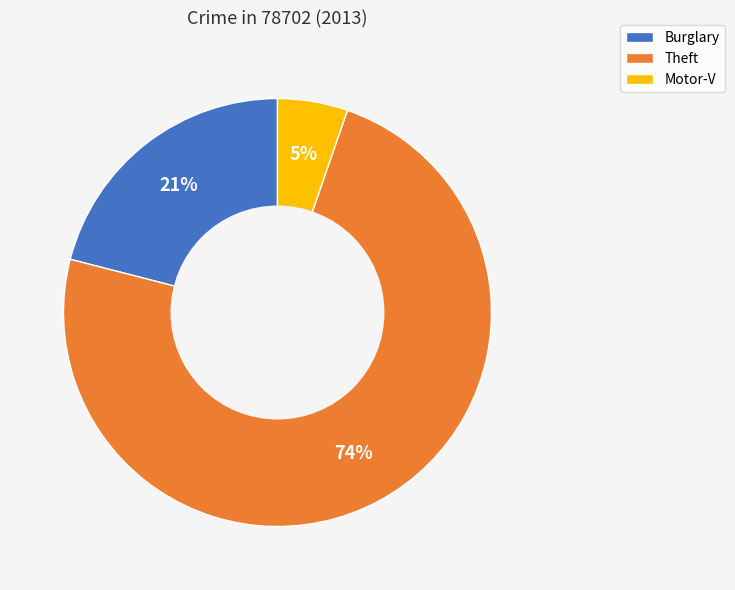

To the nearest percent, what portion does Burglary represent?

21%